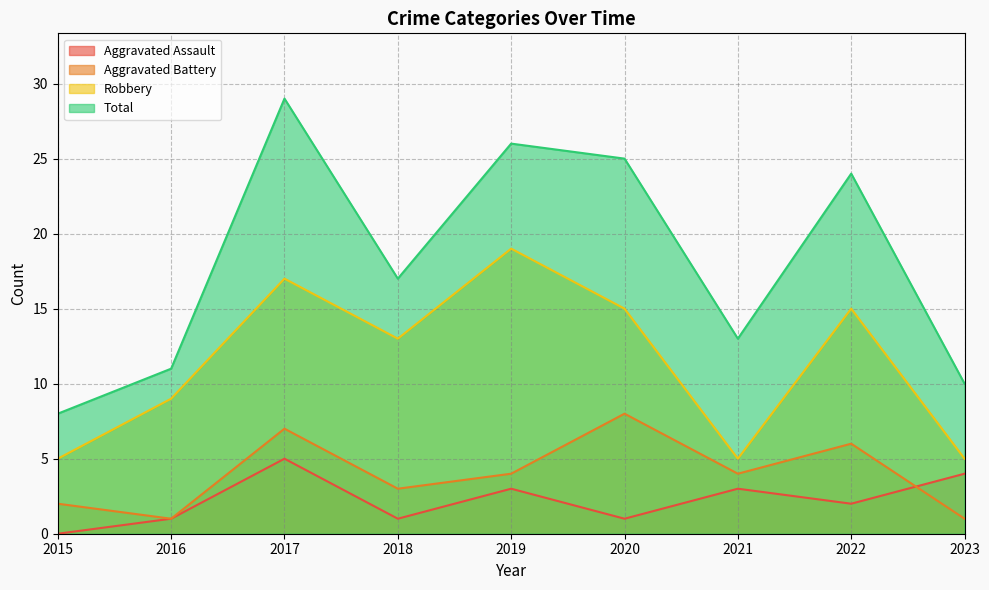

What is the value of the Robbery point at the 8th from the left?

15